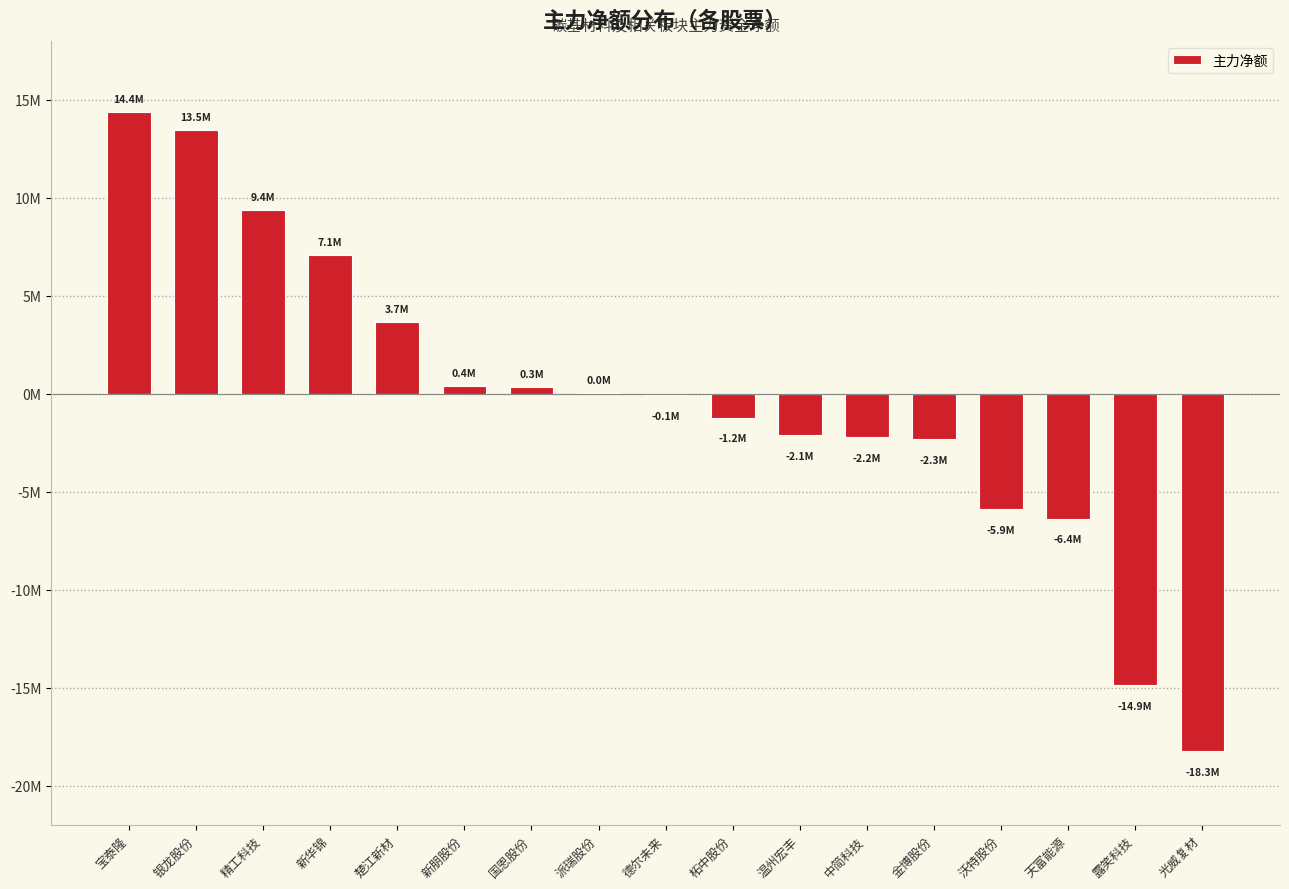

Reading left to right, transcribe all the data shown in this chart.

14360267	13462226	9358756	7078475	3655672	382459	333644	38251	-86802	-1231457	-2131301	-2209169	-2308431	-5884044	-6381263	-14865740	-18252382